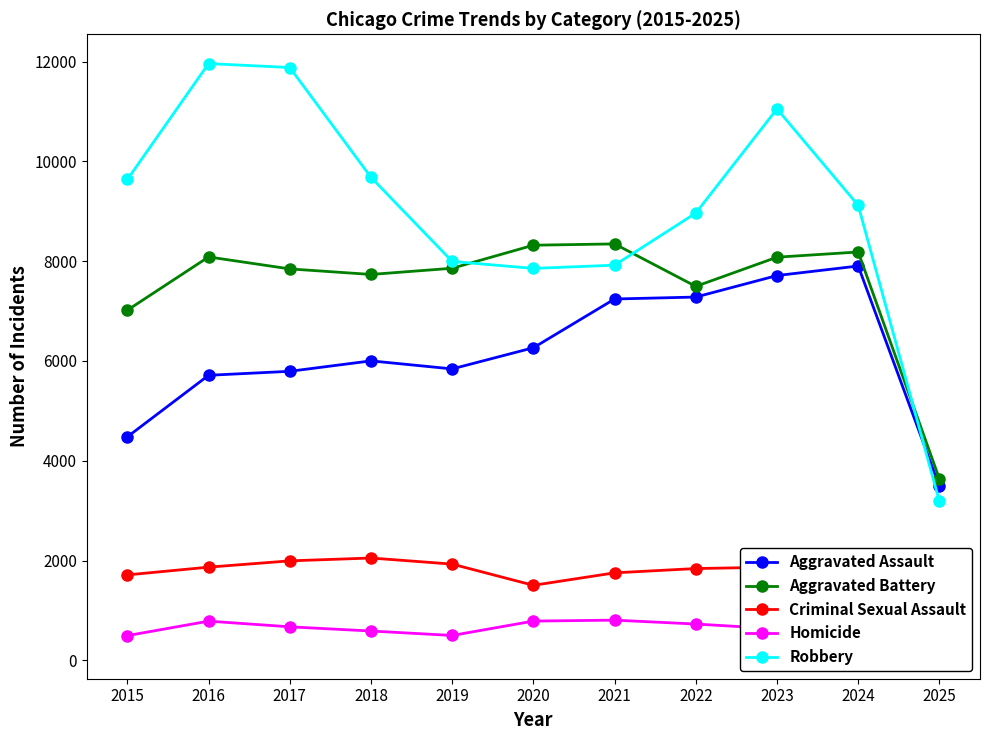

What is the total value across all series at 2019?

24122